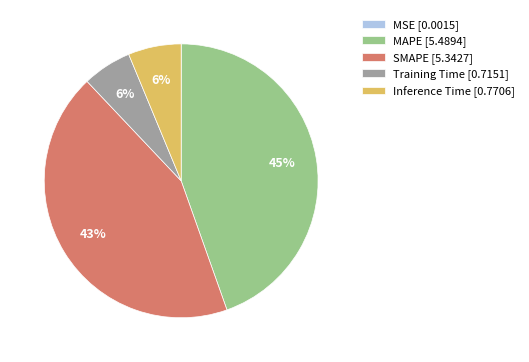

The Training Time [0.7151] slice represents 16% of the pie. True or false?

False